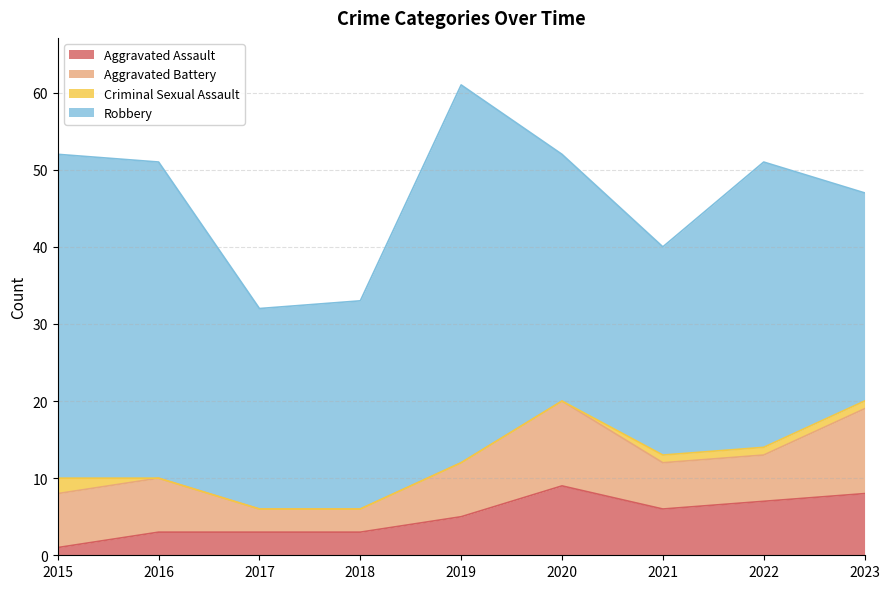

Where does the Aggravated Assault series first go above 5?

2020